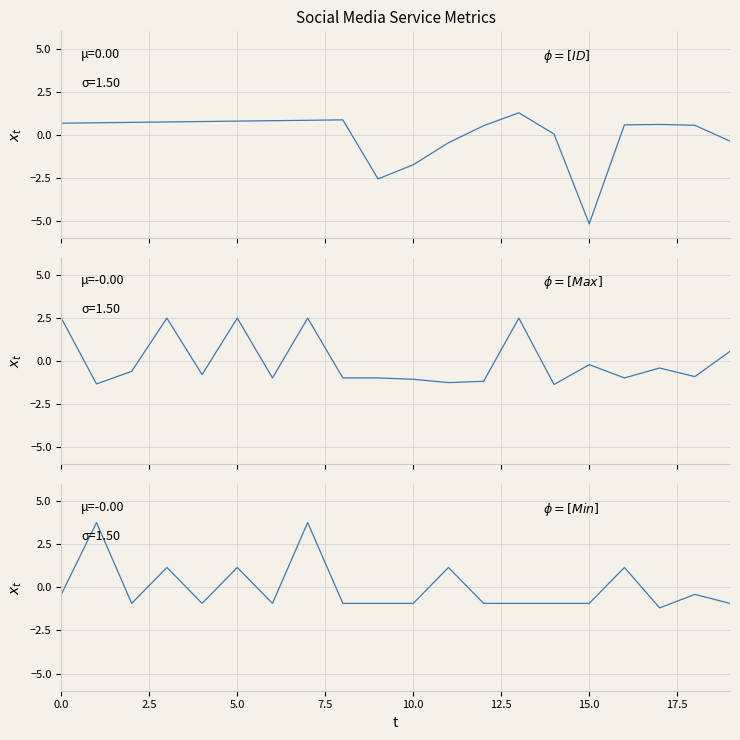

The value of Max at 10 is -1.1. True or false?

True